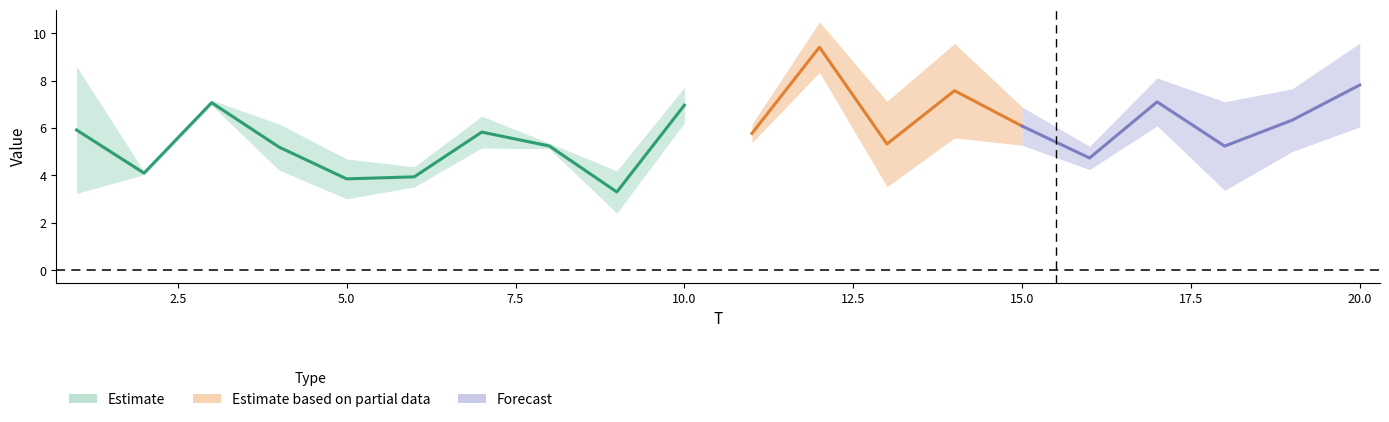

What is the difference between the second highest and minimum values in the FC series?

2.0